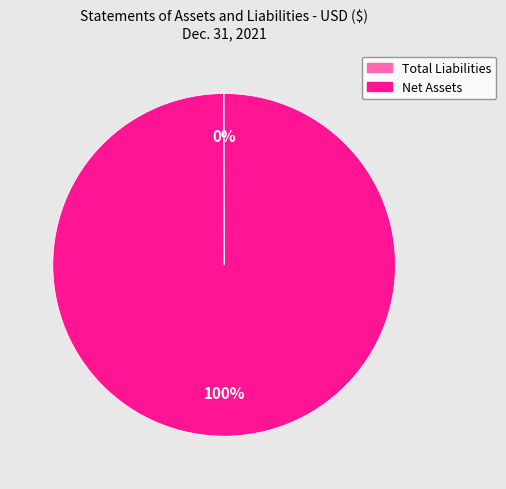

Which category accounts for the majority?

Net Assets